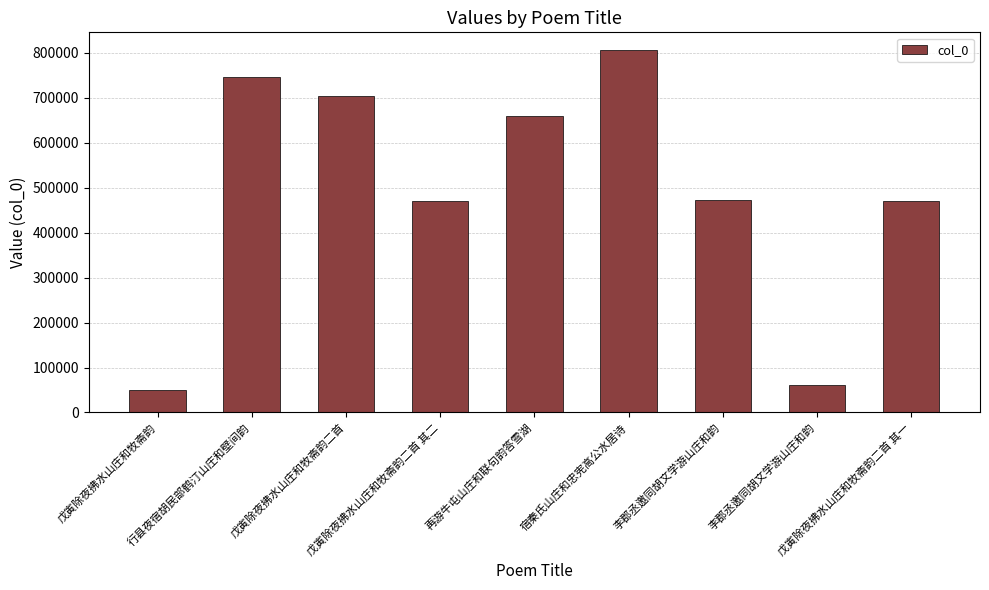

Where does the data first go above 472934?

行县夜宿胡民部鹤汀山庄和壁间韵